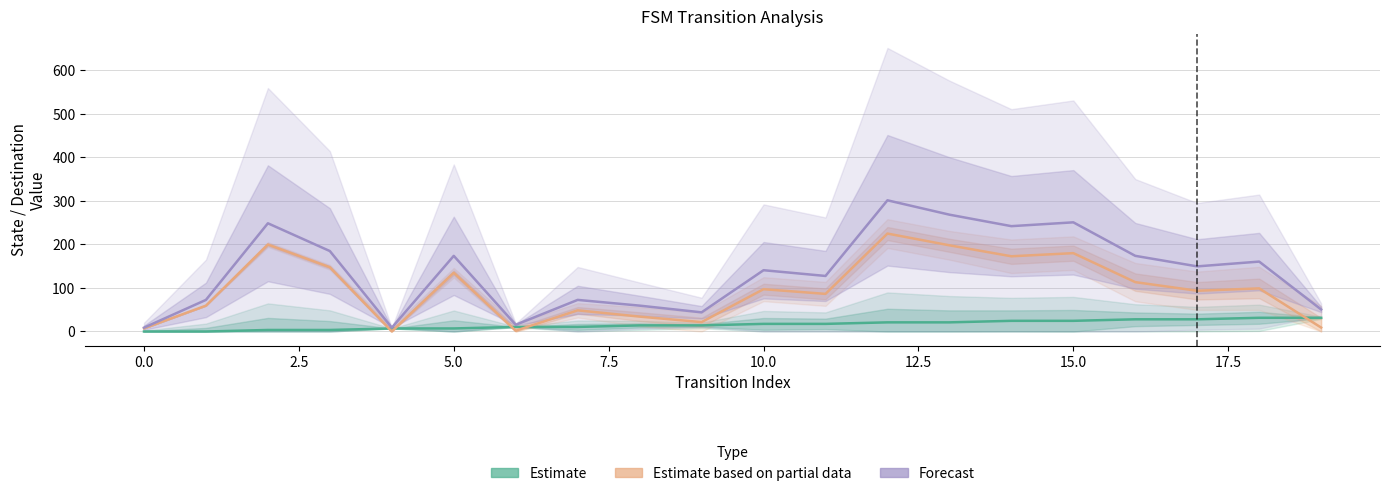

What are all the series names shown in the legend?

Estimate, Estimate based on partial data, Forecast